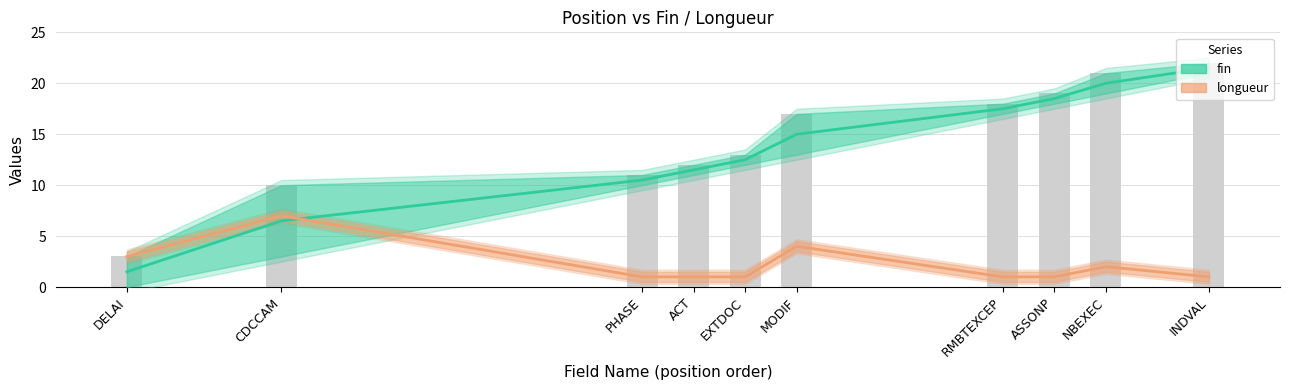

Where is longueur nearest to the value 4?

MODIF